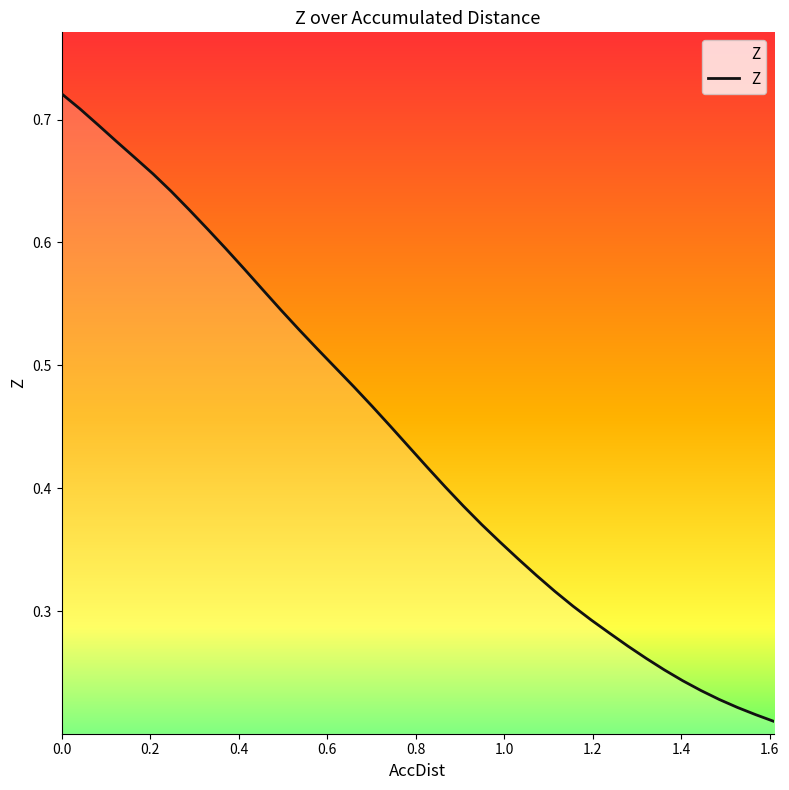

Count the number of data series in this chart.

1